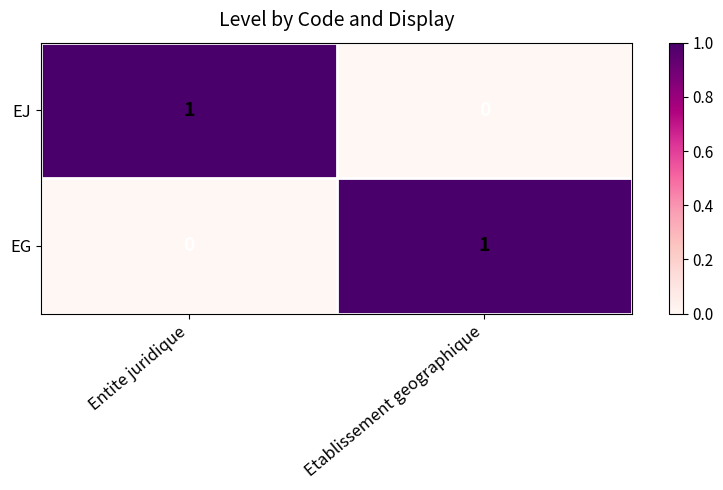

How many data points does each series have?

2